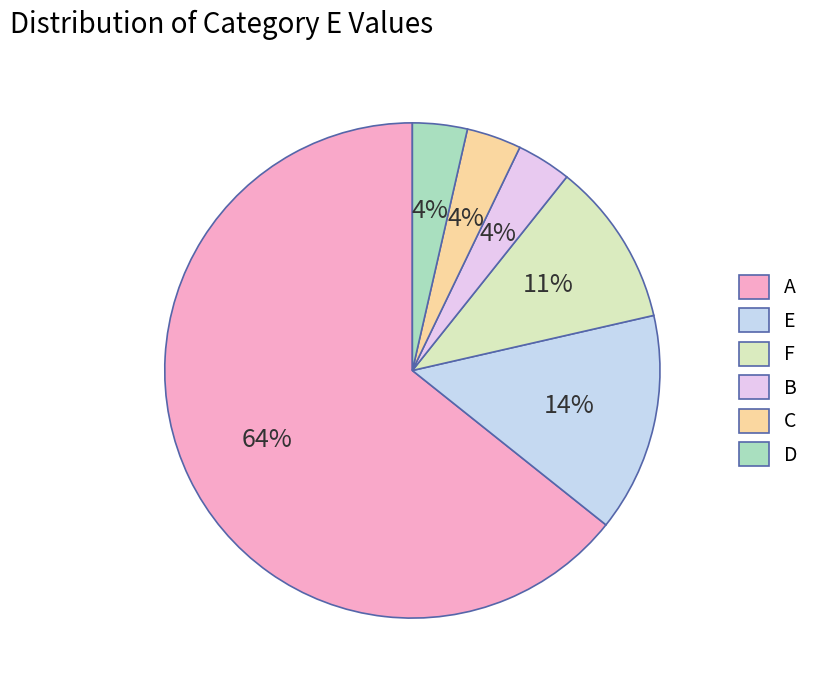

Combined, what portion of the pie is E and D?

17.9%